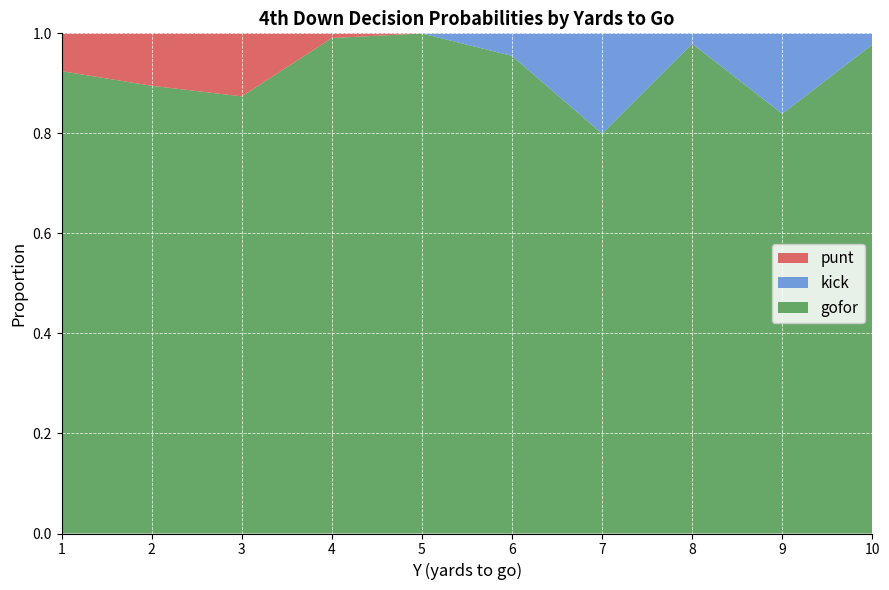

Is it true that gofor equals 1.0 at 5?

True